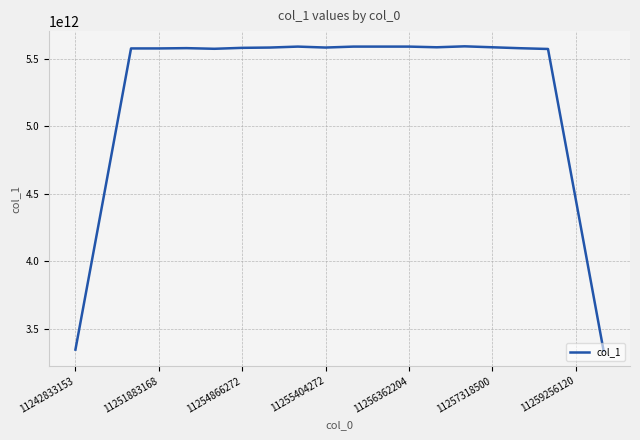

How many series are shown in this chart?

1